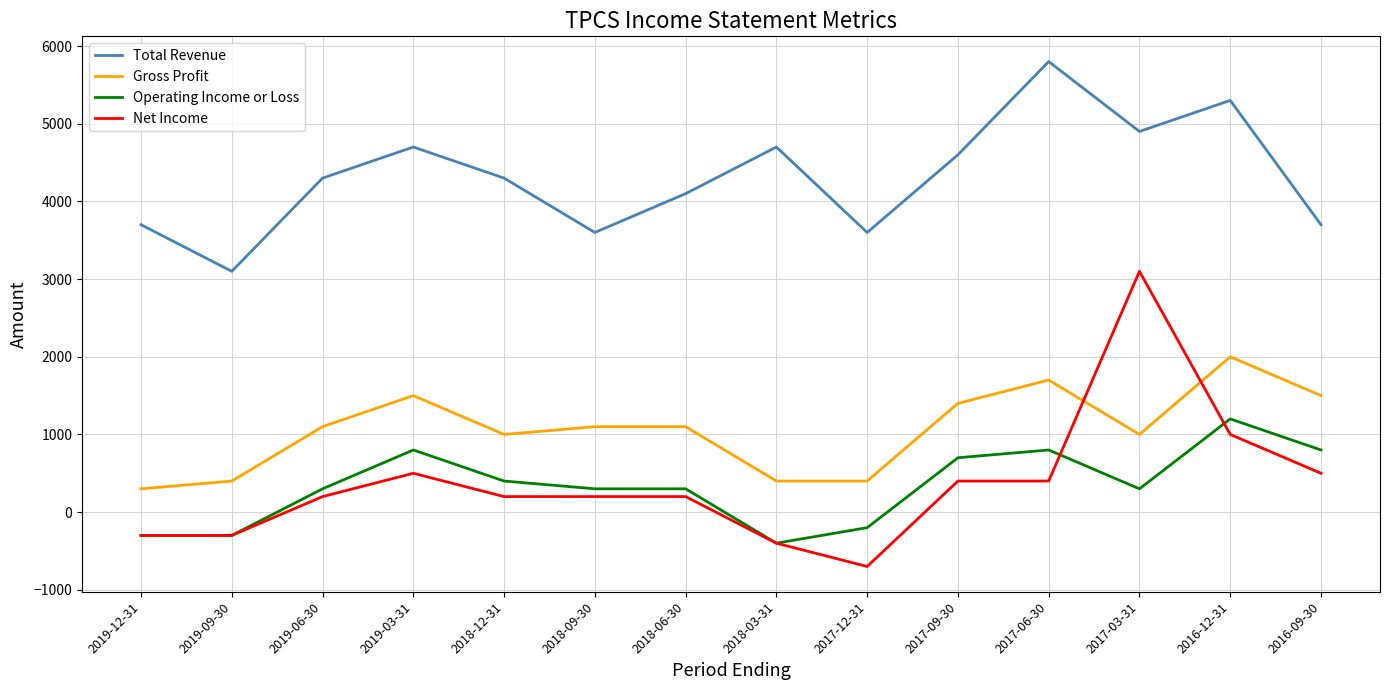

At 2017-12-31, list the series in order from smallest to largest.

Net Income, Operating Income or Loss, Gross Profit, Total Revenue